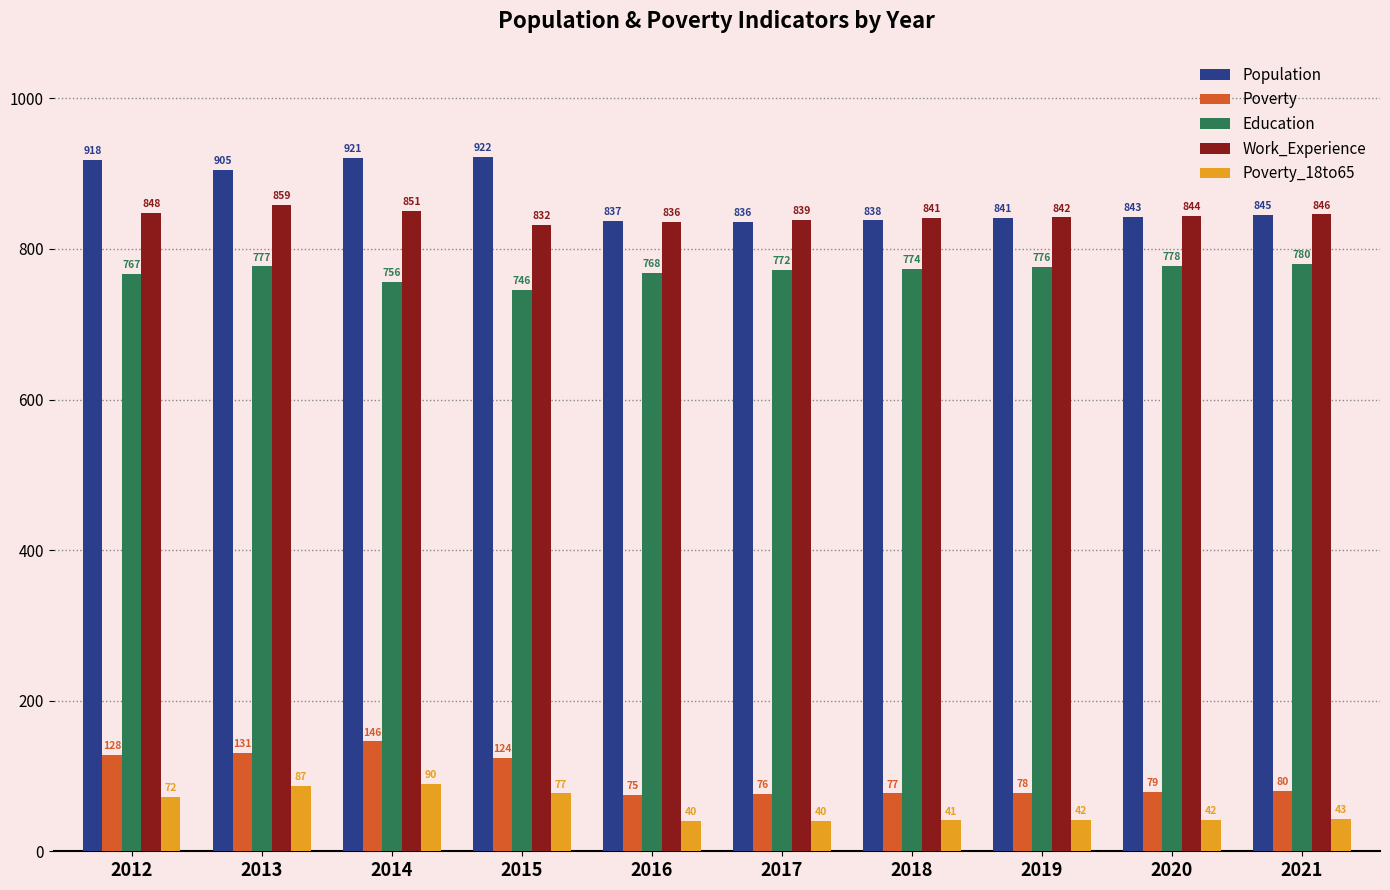

At 2016, list the series in order from smallest to largest.

Poverty_18to65, Poverty, Education, Work_Experience, Population